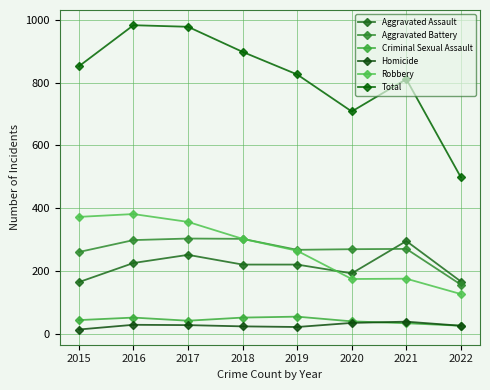

The Aggravated Battery series shows 303 at 2017. True or false?

True